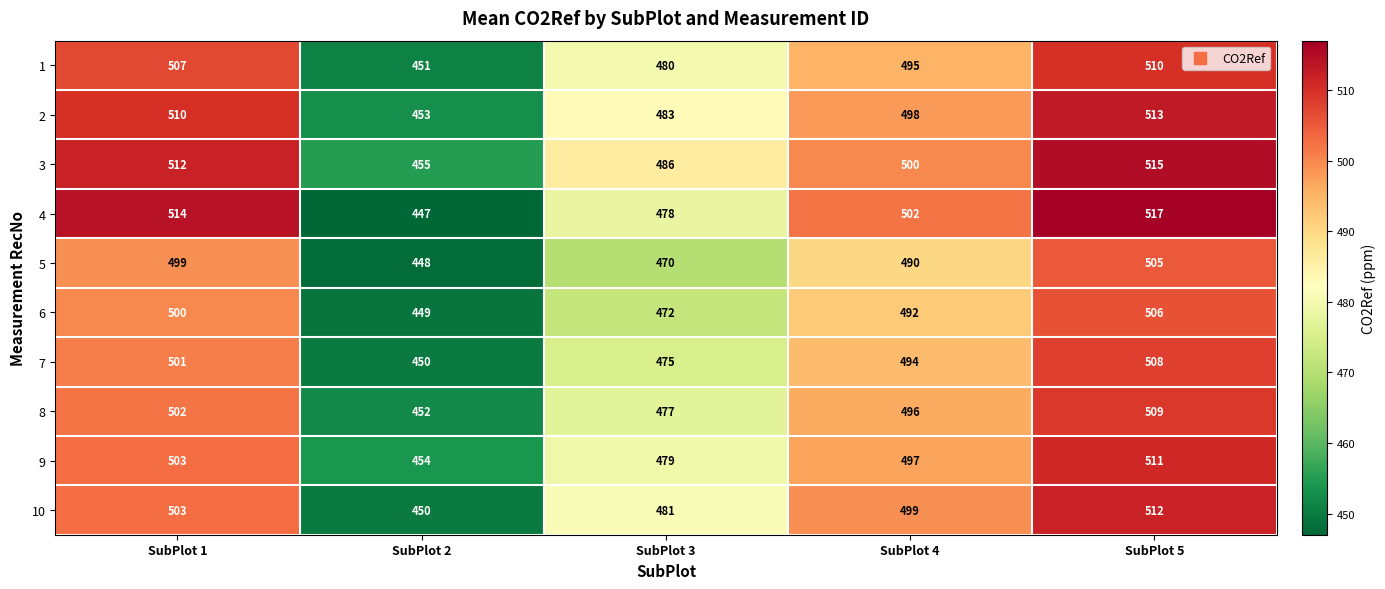

What is the greatest value displayed?

517